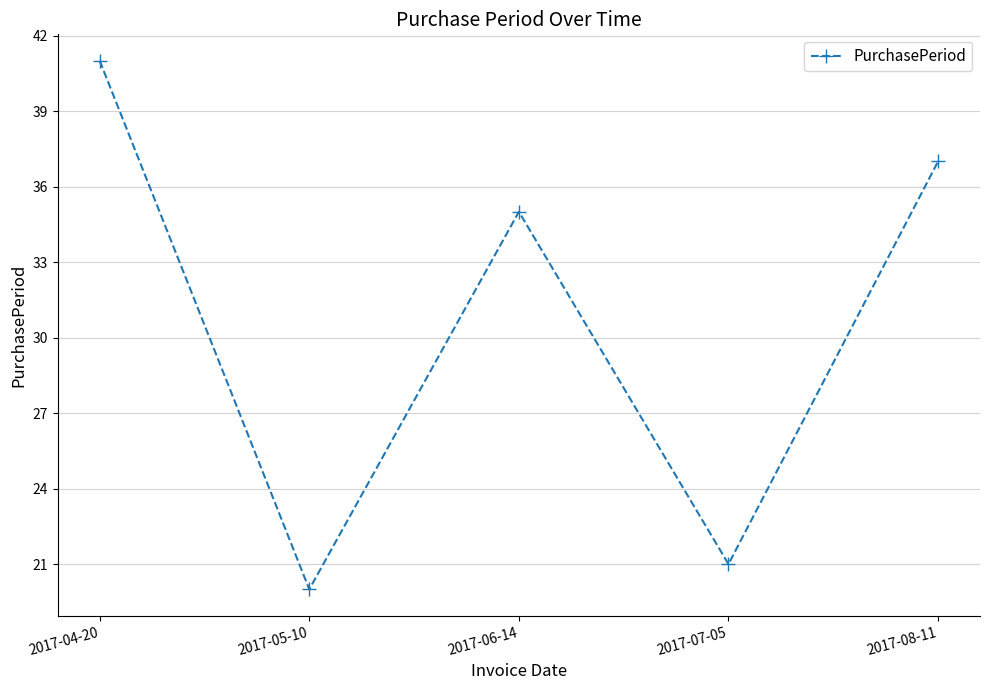

List the labels in order of value, largest first.

2017-04-20, 2017-08-11, 2017-06-14, 2017-07-05, 2017-05-10